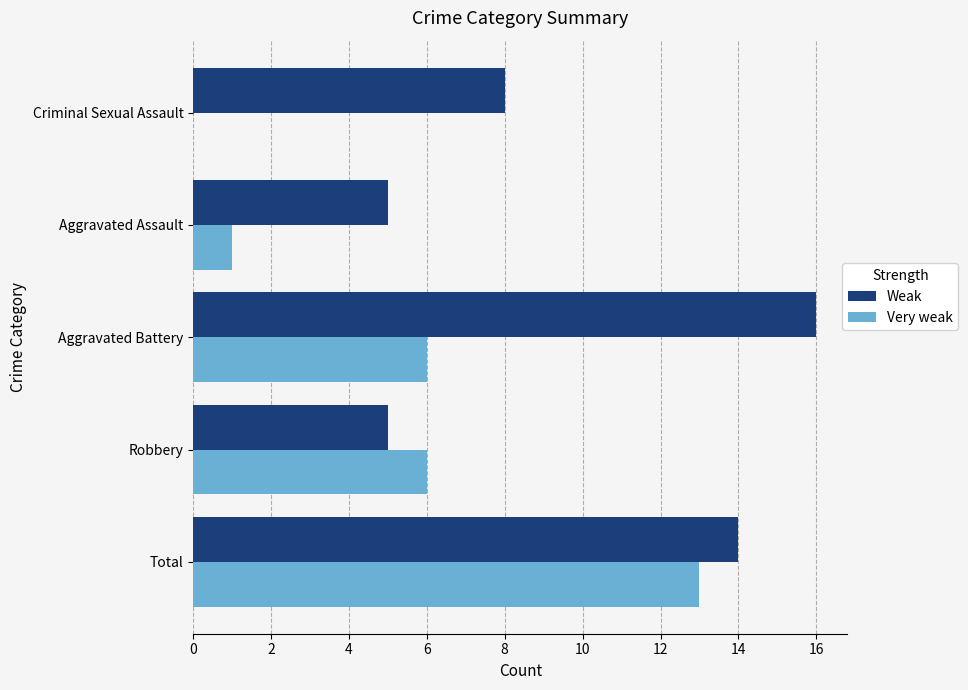

What are all the series names shown in the legend?

Weak, Very weak